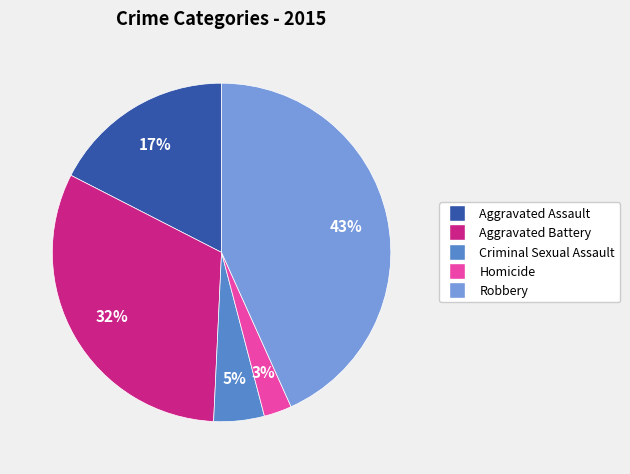

Rank the categories by value from highest to lowest.

Robbery, Aggravated Battery, Aggravated Assault, Criminal Sexual Assault, Homicide